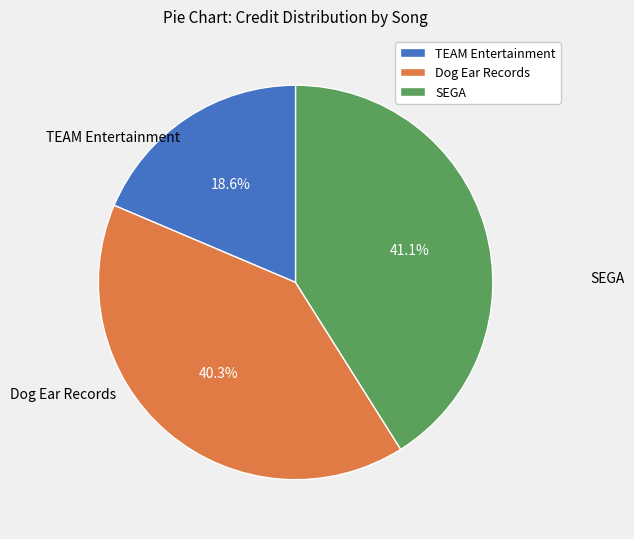

What is the ratio of the value at Dog Ear Records to the value at TEAM Entertainment?

2.2